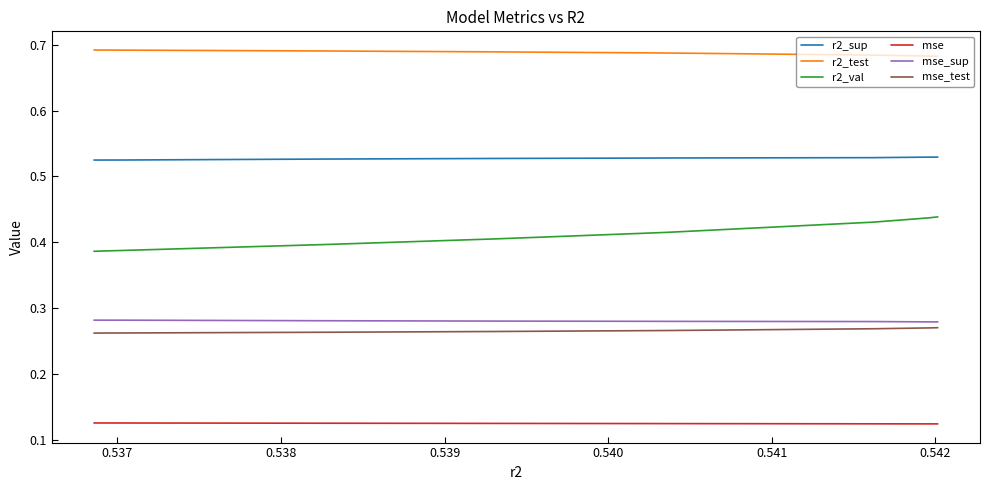

Count the number of categories in the chart.

10